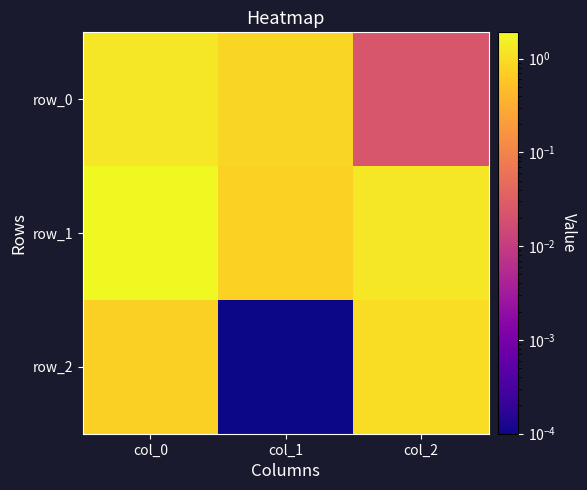

Which label corresponds to the smallest value in the chart?

col_1